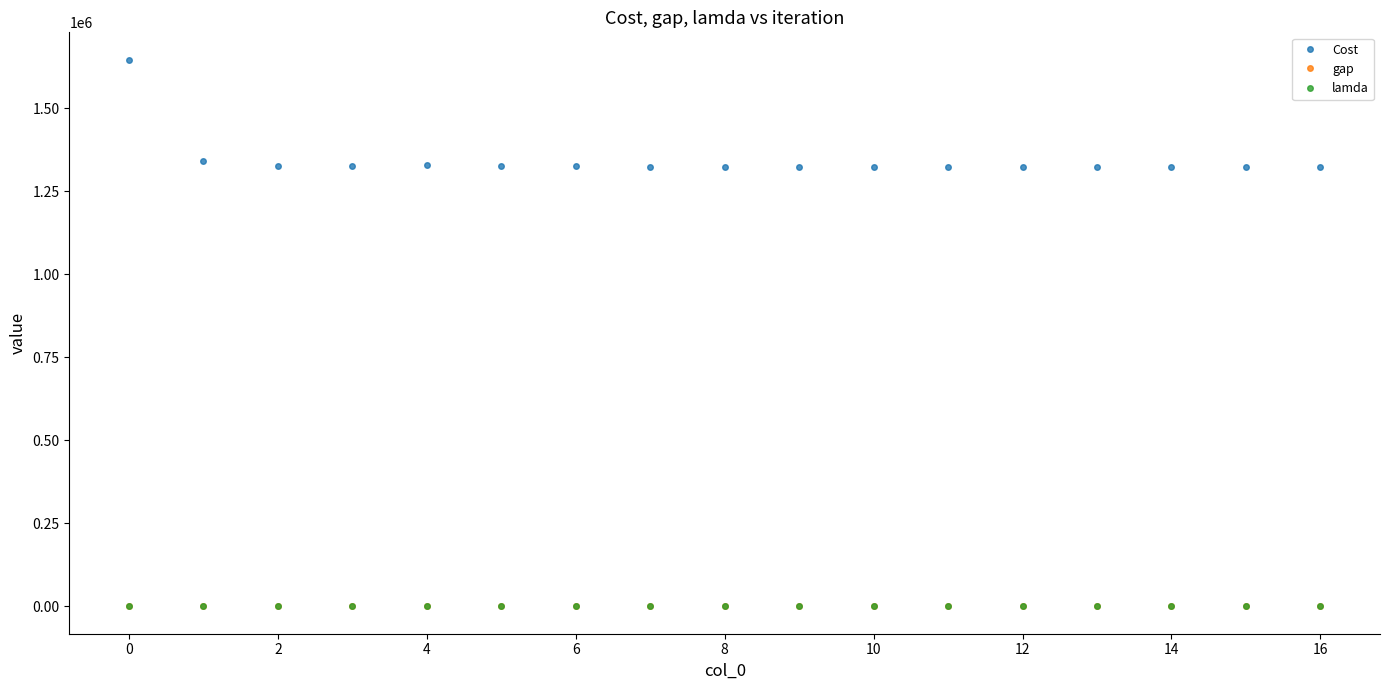

Which series has the largest total across all categories?

Cost